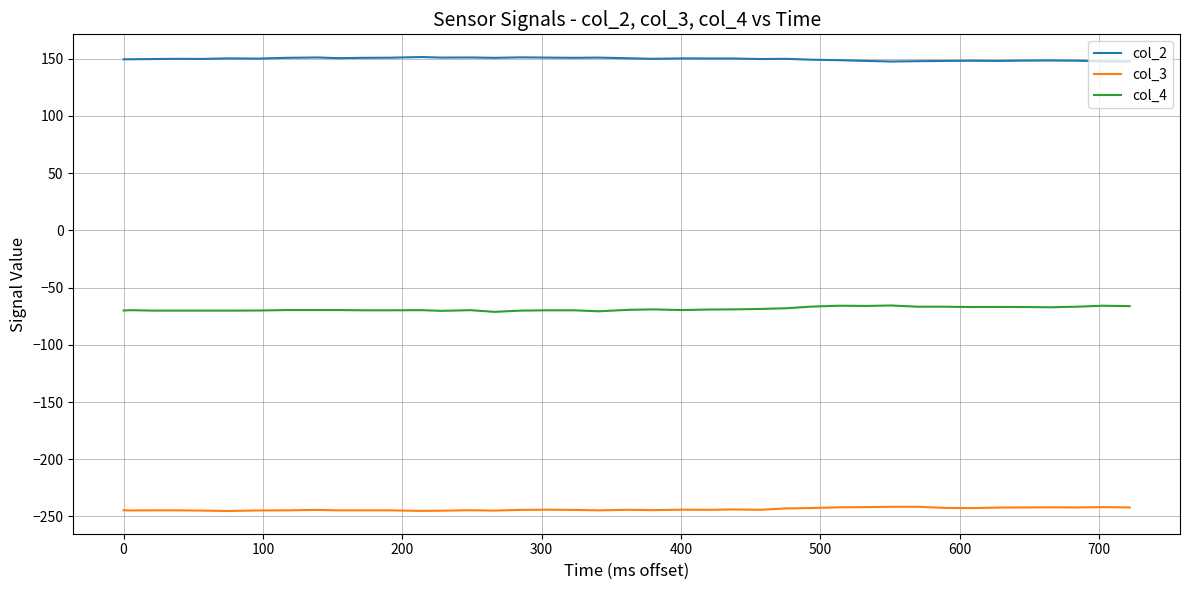

Which series has the largest total across all categories?

col_2